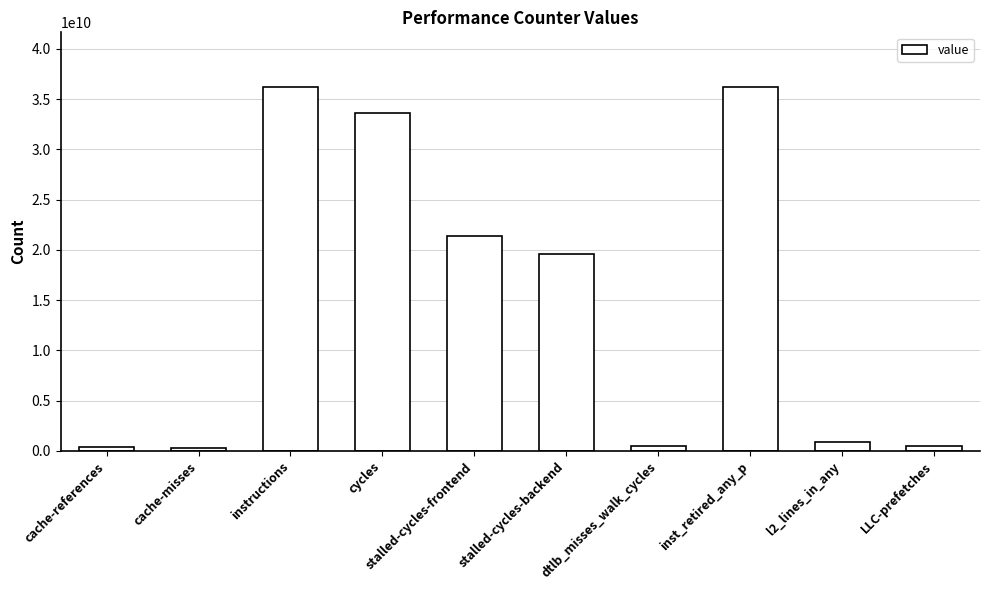

What is the label of the 3rd bar from the left?

instructions